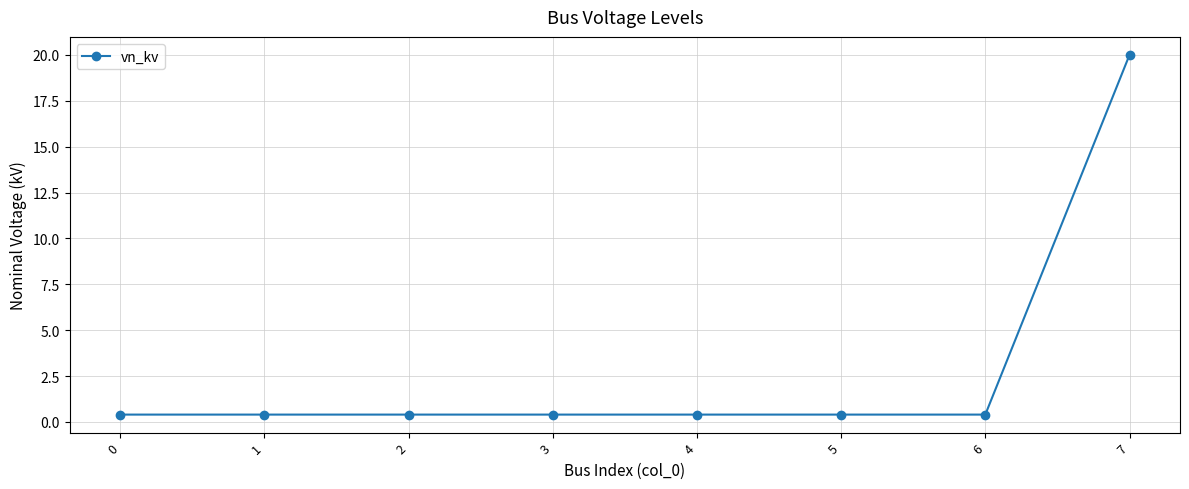

What is the sum of all values?

22.8